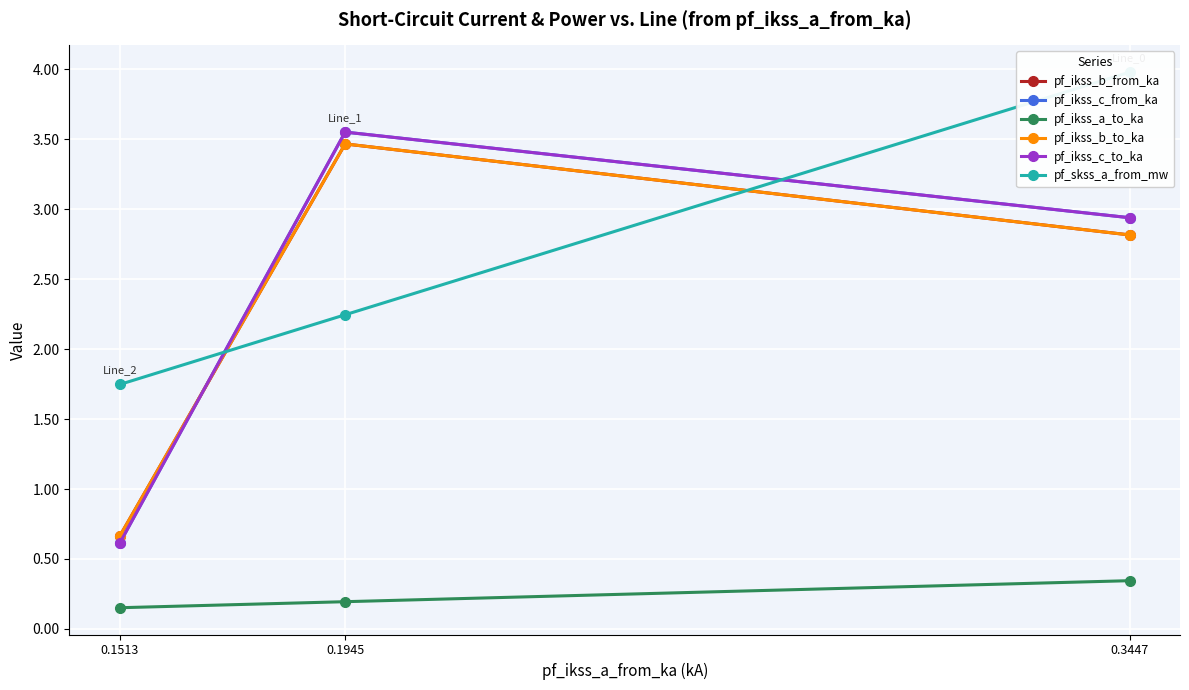

Reading left to right, transcribe all the data shown in this chart.

pf_ikss_b_from_ka: 0.3447=2.8	0.1945=3.5	0.1513=0.7
pf_ikss_c_from_ka: 0.3447=2.9	0.1945=3.6	0.1513=0.6
pf_ikss_a_to_ka: 0.3447=0.3	0.1945=0.2	0.1513=0.2
pf_ikss_b_to_ka: 0.3447=2.8	0.1945=3.5	0.1513=0.7
pf_ikss_c_to_ka: 0.3447=2.9	0.1945=3.6	0.1513=0.6
pf_skss_a_from_mw: 0.3447=4.0	0.1945=2.2	0.1513=1.7